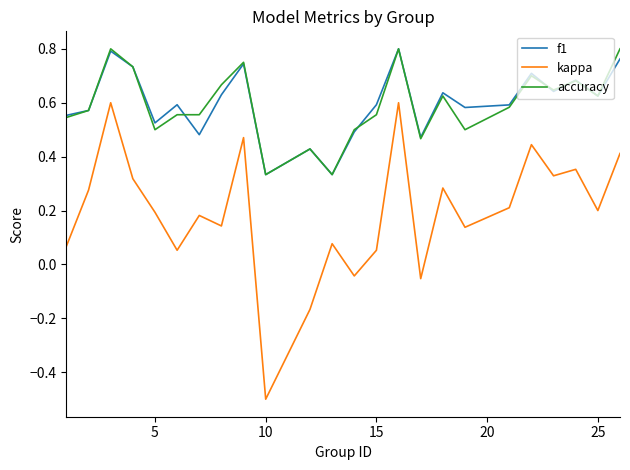

Which series has the largest range (max minus min)?

kappa